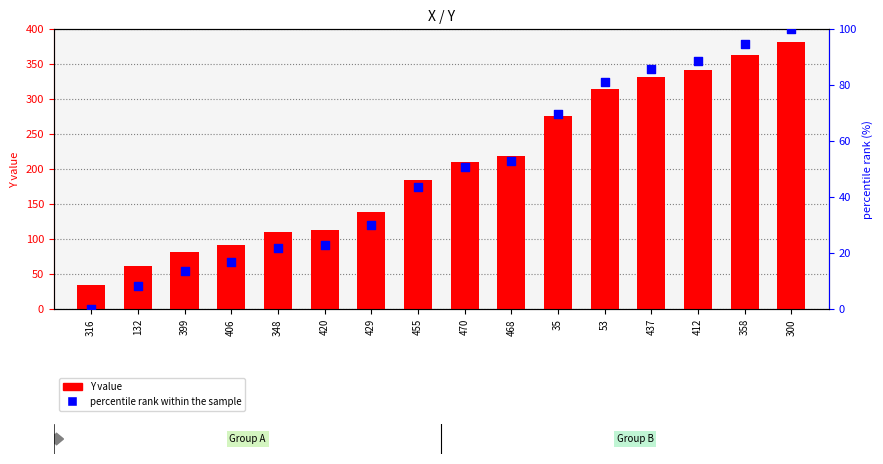

Which series reaches the minimum Y coordinate?

percentile rank within the sample